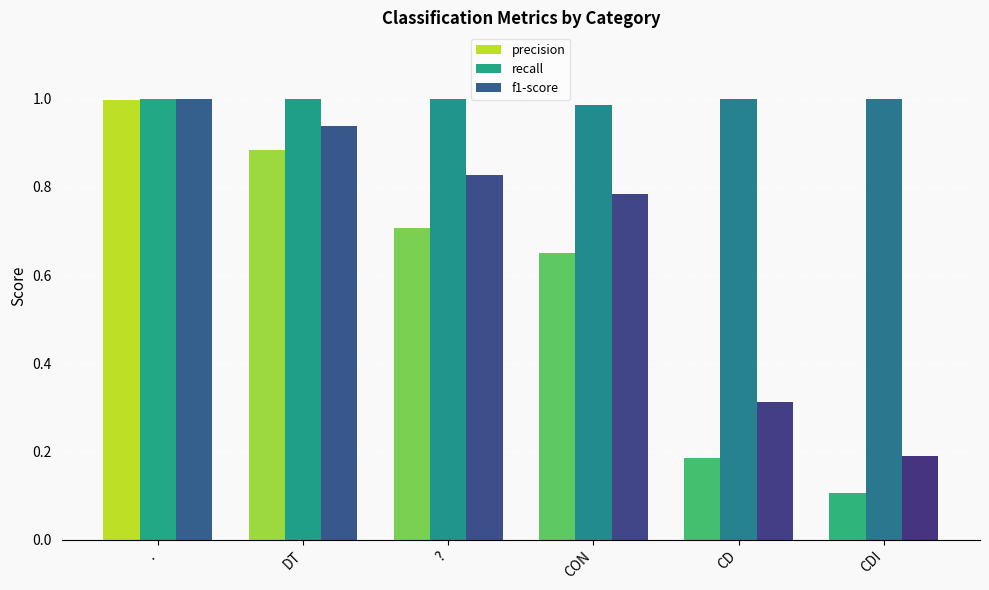

What is the difference between the maximum and second lowest values in the f1-score series?

0.7